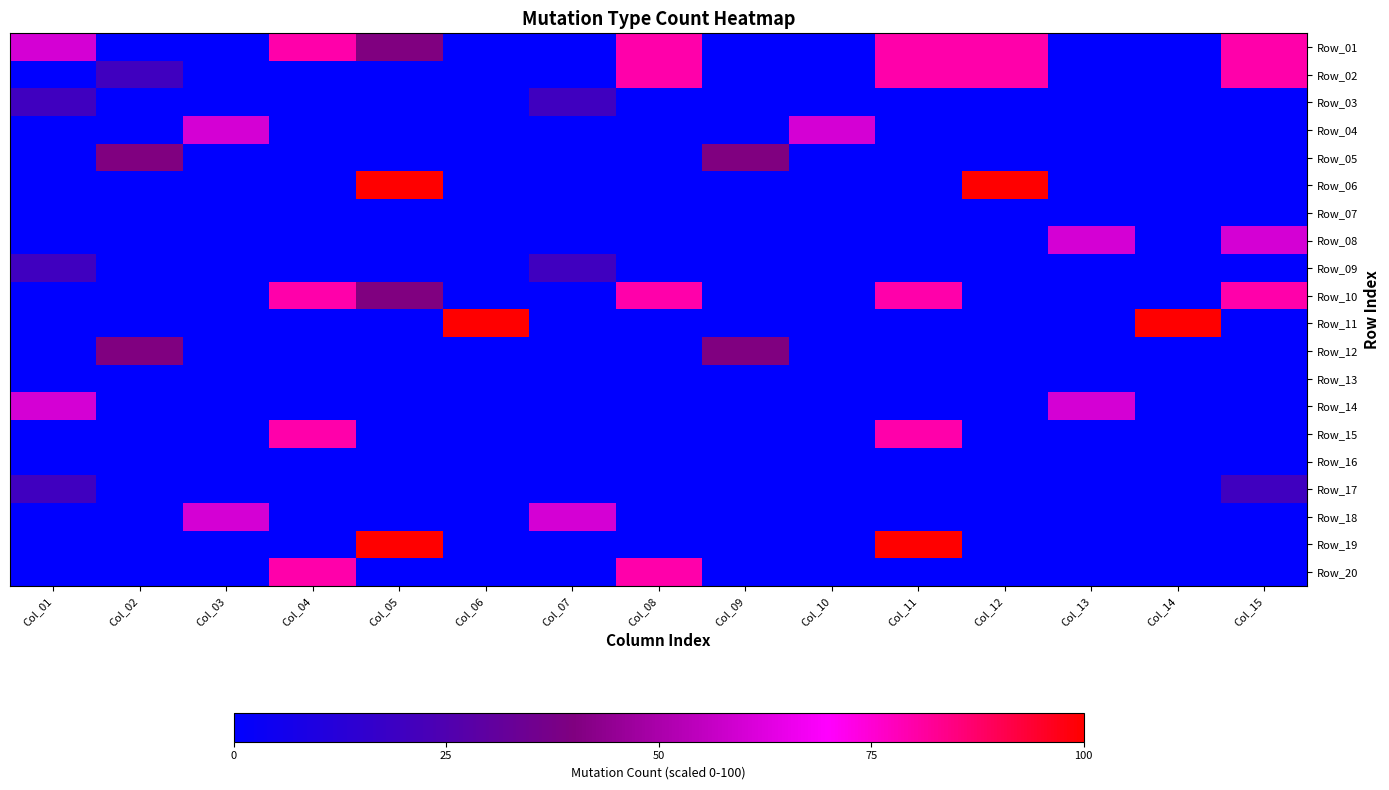

At how many categories does at least one series exceed 33?

15